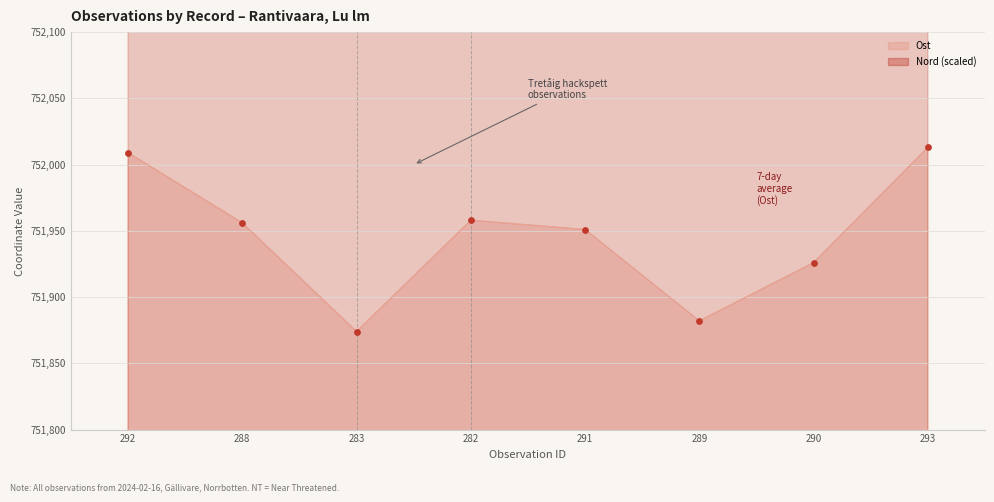

At how many categories does at least one series exceed 752035?

8